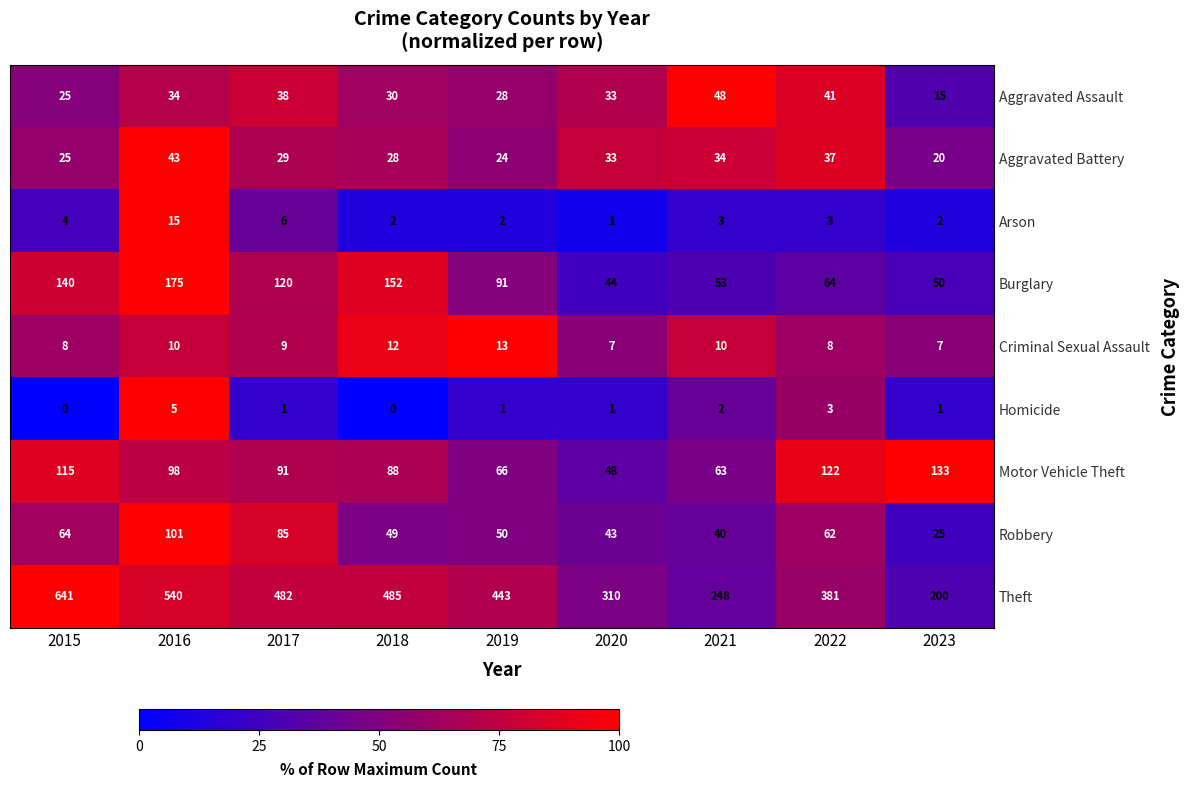

Which series has the widest spread of values?

Theft